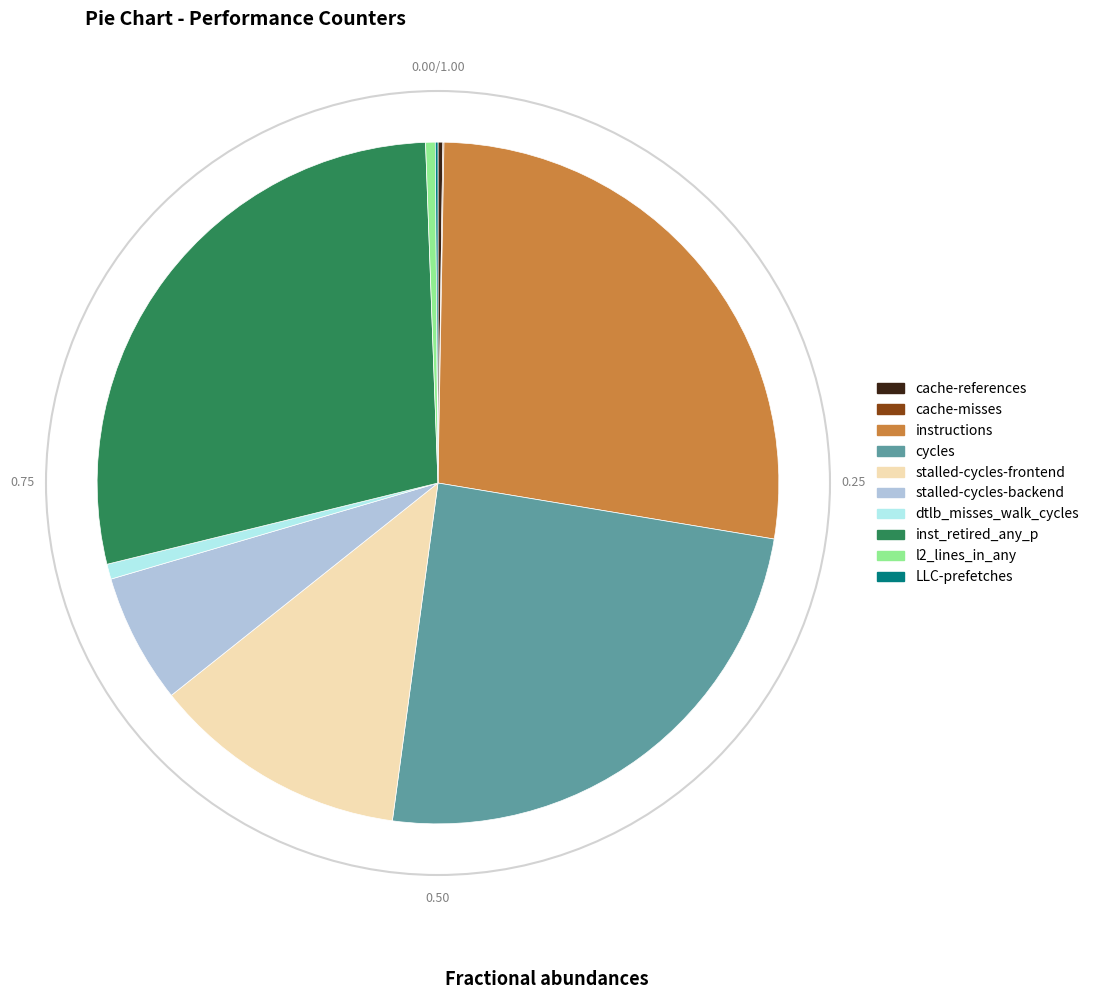

Is it true that dtlb_misses_walk_cycles is 1% of the pie?

True